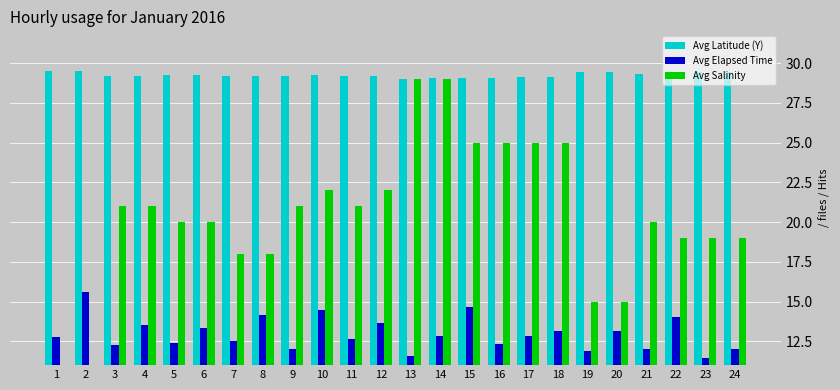

At which category is the sum across all series the highest?

14